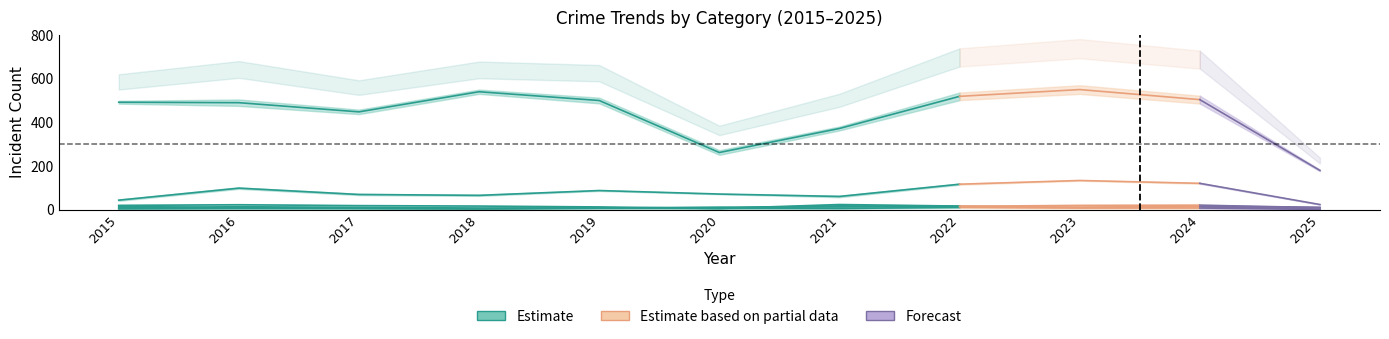

What is the sum of all Aggravated Assault values?

131